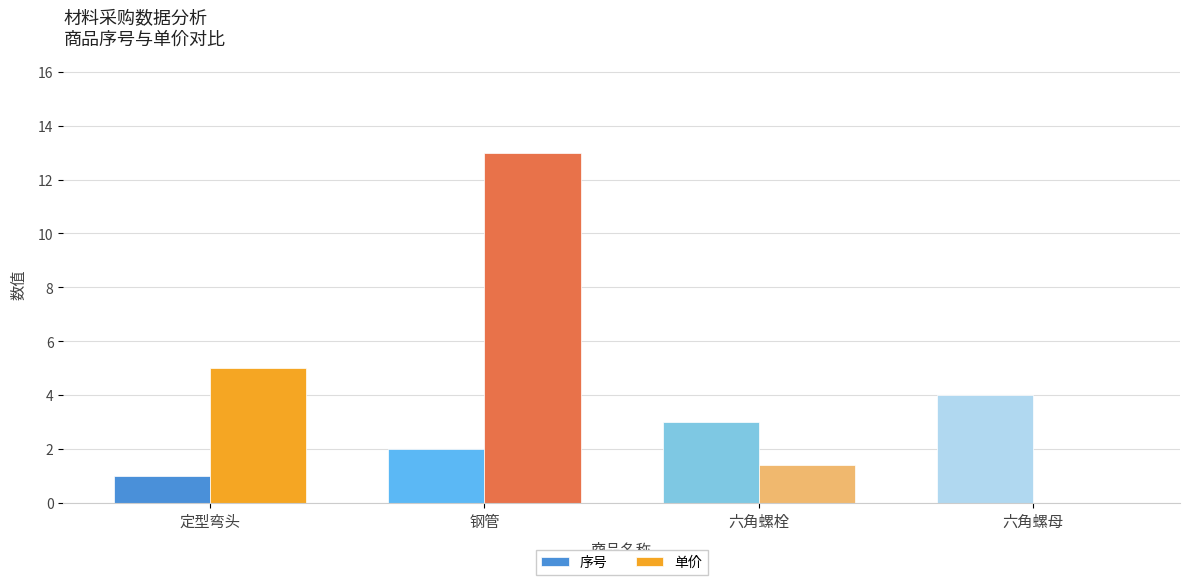

How many categories are shown in the chart?

4